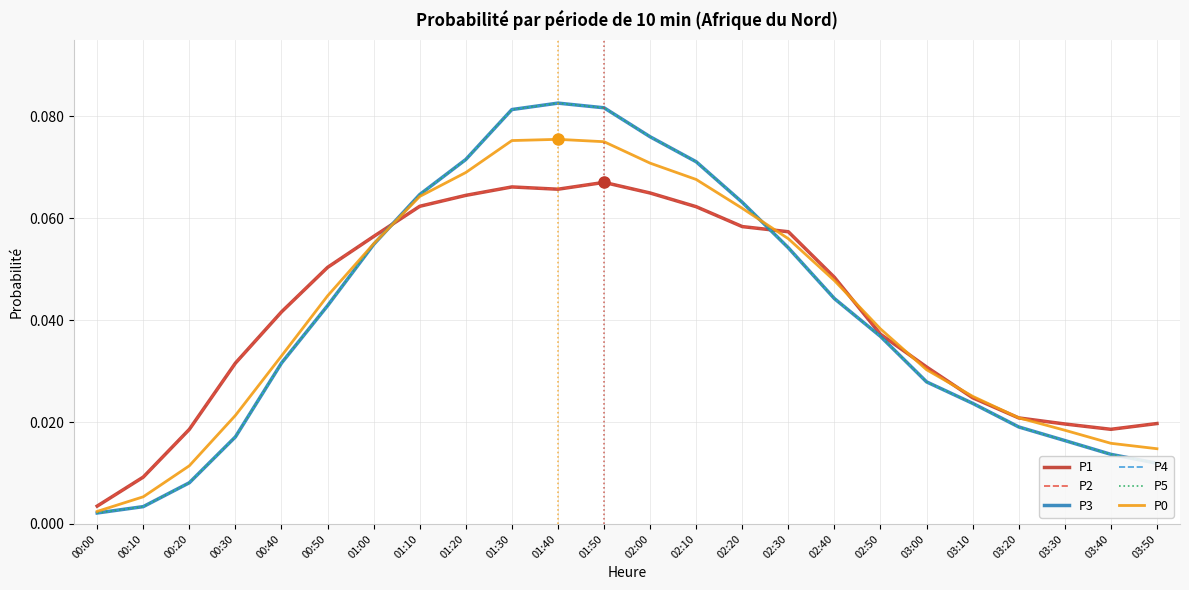

List the labels in order of P3 value, smallest first.

00:00, 00:10, 00:20, 03:50, 03:40, 03:30, 00:30, 03:20, 03:10, 03:00, 00:40, 02:50, 00:50, 02:40, 02:30, 01:00, 02:20, 01:10, 02:10, 01:20, 02:00, 01:30, 01:50, 01:40